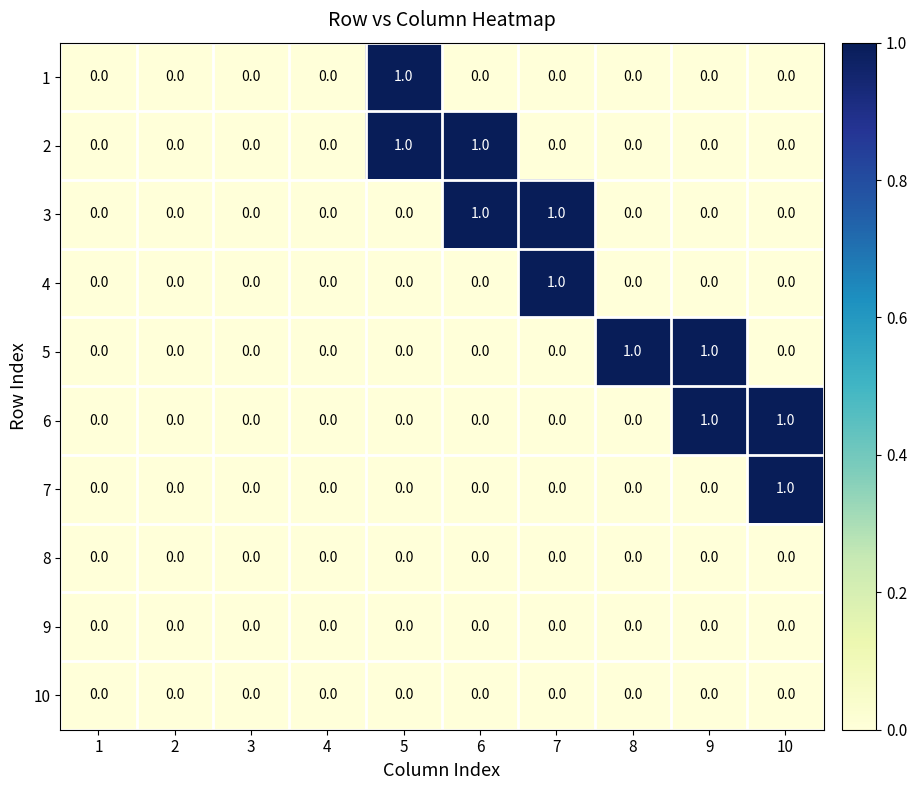

Count the 5 values in the range 0 to 1.

10